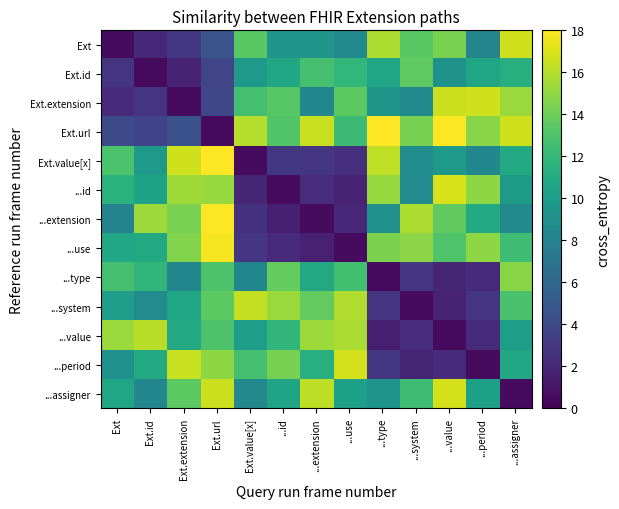

Reading left to right, transcribe all the data shown in this chart.

Ext: Ext=0.5	Ext.id=2.1	Ext.extension=2.9	Ext.url=4.6	Ext.value[x]=13.4	...id=9.4	...extension=9.4	...use=8.5	...type=15.8	...system=13.4	...value=14.4	...period=8.2	...assigner=16.7
Ext.id: Ext=2.7	Ext.id=0.5	Ext.extension=1.8	Ext.url=3.8	Ext.value[x]=9.7	...id=10.7	...extension=12.7	...use=11.9	...type=10.6	...system=13.5	...value=9.3	...period=10.6	...assigner=11.3
Ext.extension: Ext=2.2	Ext.id=2.7	Ext.extension=0.5	Ext.url=3.8	Ext.value[x]=12.6	...id=13.3	...extension=8.4	...use=13.5	...type=9.5	...system=8.6	...value=16.5	...period=16.7	...assigner=15.3
Ext.url: Ext=4.0	Ext.id=3.6	Ext.extension=4.5	Ext.url=0.5	Ext.value[x]=16.0	...id=13.1	...extension=16.5	...use=12.3	...type=20.2	...system=14.3	...value=18.0	...period=14.8	...assigner=16.7
Ext.value[x]: Ext=12.9	Ext.id=9.7	Ext.extension=16.7	Ext.url=19.0	Ext.value[x]=0.5	...id=2.9	...extension=2.8	...use=2.4	...type=16.3	...system=8.8	...value=9.8	...period=8.4	...assigner=10.9
...id: Ext=11.5	Ext.id=10.4	Ext.extension=15.5	Ext.url=15.2	Ext.value[x]=1.9	...id=0.5	...extension=2.3	...use=1.7	...type=15.2	...system=8.7	...value=16.9	...period=15.0	...assigner=9.8
...extension: Ext=8.0	Ext.id=15.3	Ext.extension=14.4	Ext.url=18.6	Ext.value[x]=2.7	...id=1.6	...extension=0.5	...use=2.0	...type=9.0	...system=15.8	...value=13.6	...period=11.0	...assigner=8.6
...use: Ext=10.8	Ext.id=10.9	Ext.extension=14.6	Ext.url=17.7	Ext.value[x]=2.8	...id=2.2	...extension=1.7	...use=0.5	...type=14.4	...system=14.8	...value=13.1	...period=14.9	...assigner=12.4
...type: Ext=12.7	Ext.id=11.8	Ext.extension=8.2	Ext.url=13.0	Ext.value[x]=8.3	...id=13.7	...extension=10.8	...use=12.6	...type=0.5	...system=2.9	...value=1.9	...period=2.1	...assigner=14.8
...system: Ext=10.1	Ext.id=8.7	Ext.extension=10.6	Ext.url=13.5	Ext.value[x]=16.4	...id=15.3	...extension=13.7	...use=15.8	...type=2.7	...system=0.5	...value=1.8	...period=2.8	...assigner=12.9
...value: Ext=15.3	Ext.id=16.1	Ext.extension=10.9	Ext.url=13.0	Ext.value[x]=10.1	...id=11.8	...extension=15.4	...use=15.7	...type=1.5	...system=2.3	...value=0.5	...period=2.1	...assigner=10.0
...period: Ext=9.1	Ext.id=11.0	Ext.extension=16.5	Ext.url=14.9	Ext.value[x]=12.7	...id=14.3	...extension=11.3	...use=16.7	...type=2.9	...system=1.9	...value=2.2	...period=0.5	...assigner=10.7
...assigner: Ext=10.6	Ext.id=8.3	Ext.extension=13.5	Ext.url=16.5	Ext.value[x]=8.5	...id=10.5	...extension=16.2	...use=10.2	...type=9.3	...system=12.4	...value=16.9	...period=10.2	...assigner=0.5